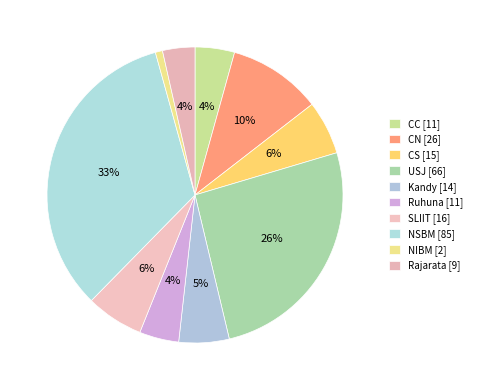

True or false: NIBM accounts for 8% of the total.

False